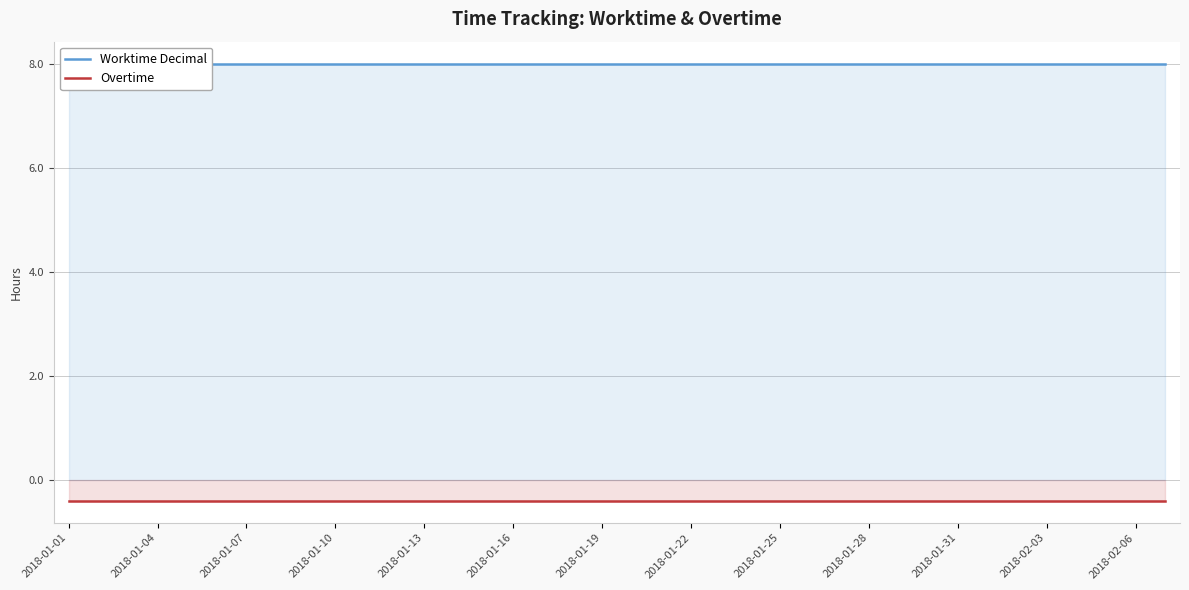

Is it true that Overtime equals -0.2 at 29?

False